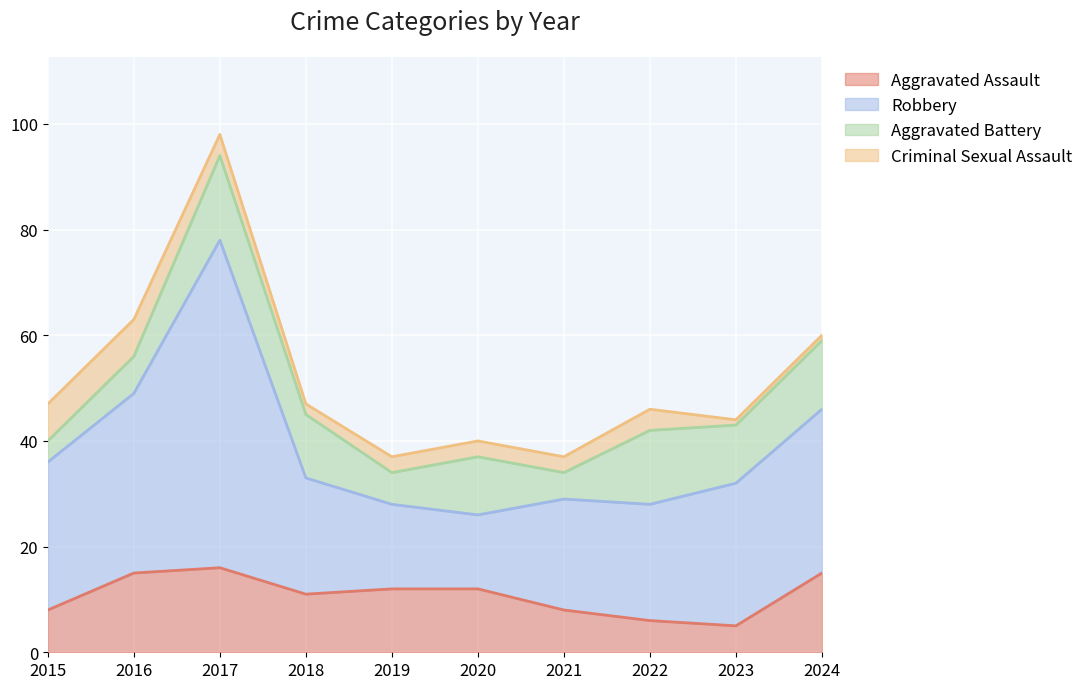

What are all the series names shown in the legend?

Aggravated Assault, Robbery, Aggravated Battery, Criminal Sexual Assault